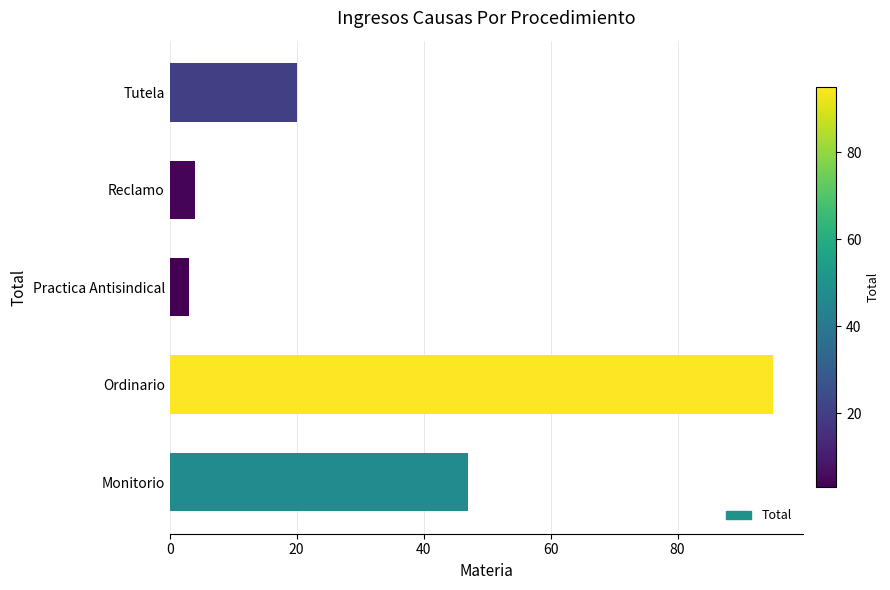

Rank the categories by value from highest to lowest.

Ordinario, Monitorio, Tutela, Reclamo, Practica Antisindical